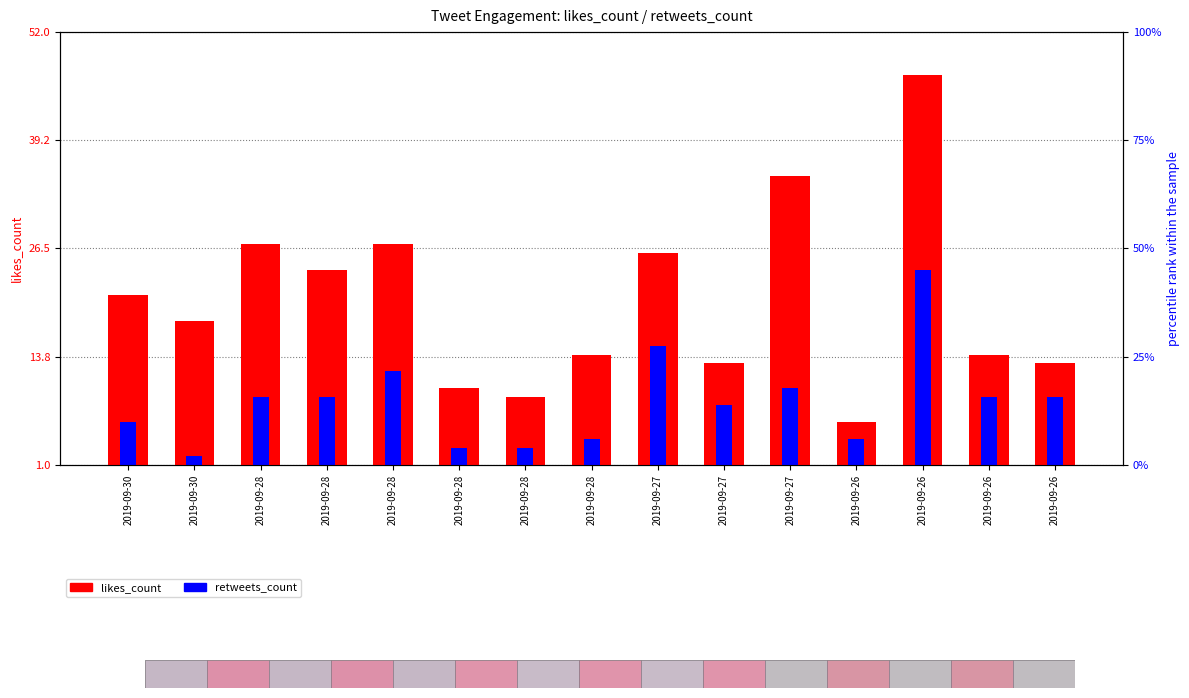

At how many categories does at least one series exceed 20?

7